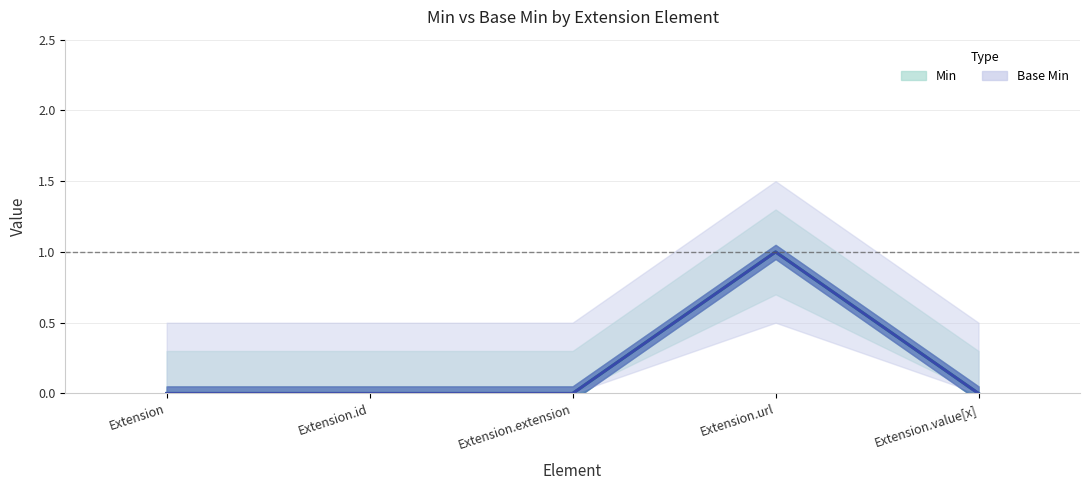

At which label is Base Min closest to 0?

Extension